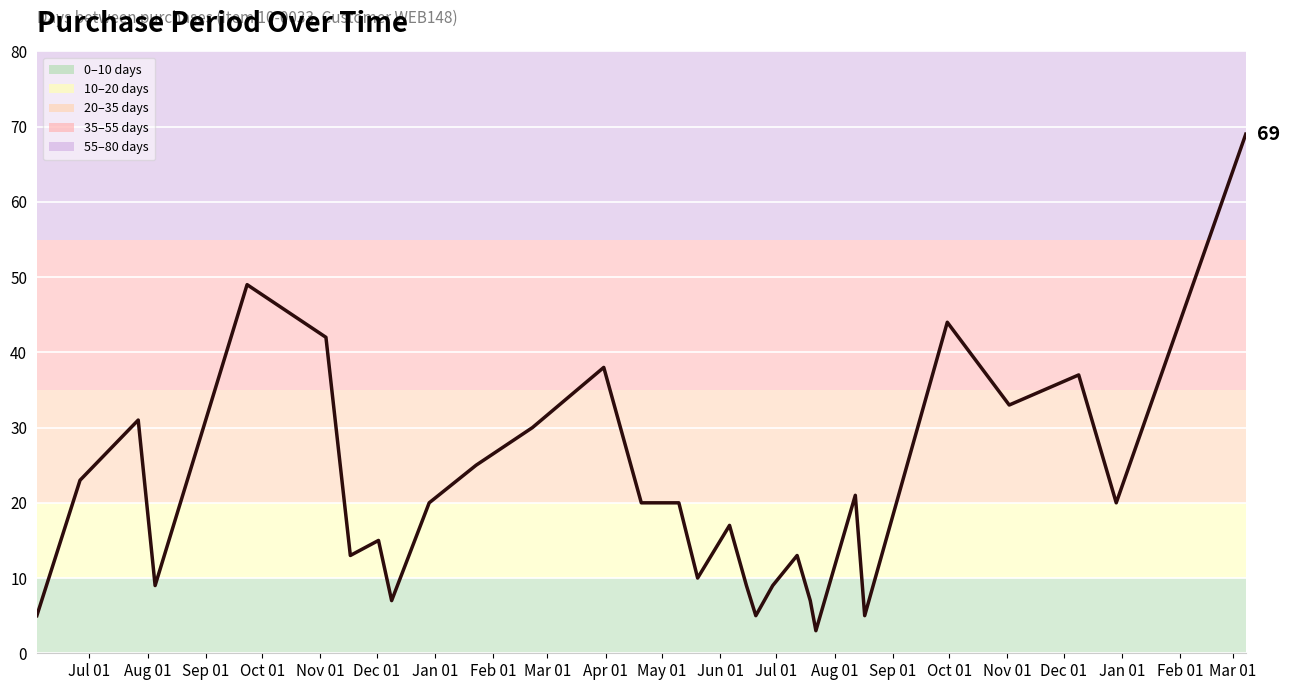

What is the greatest value displayed?

69